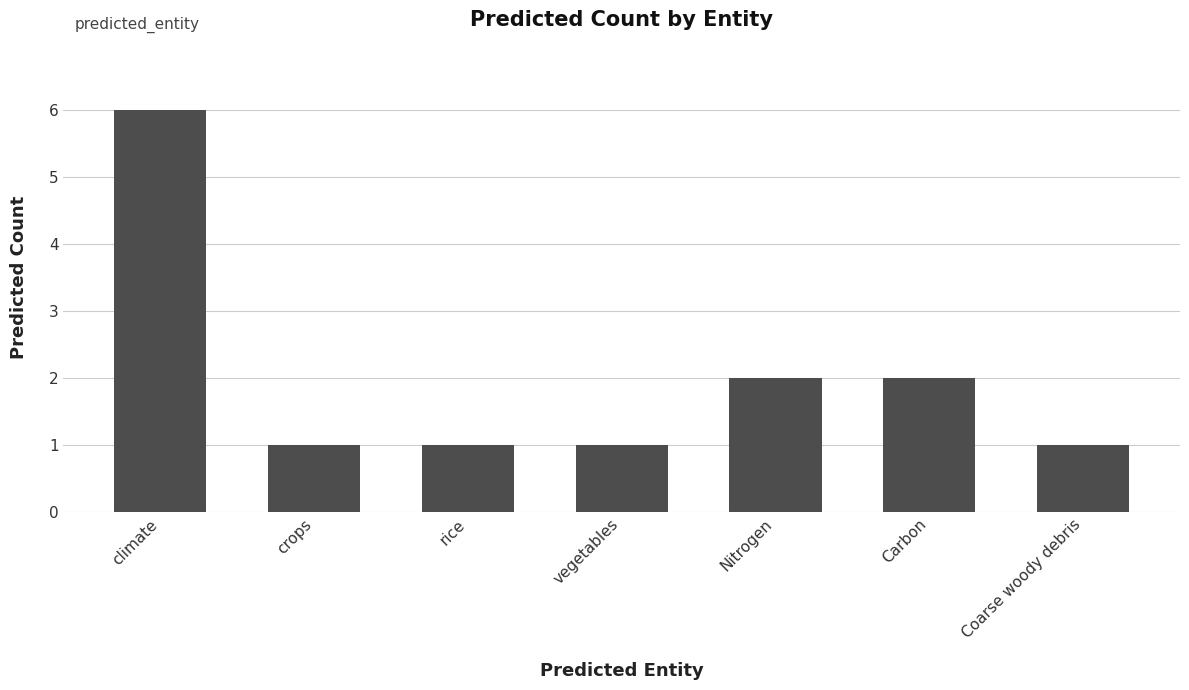

What is the sum of the values at climate and rice?

7